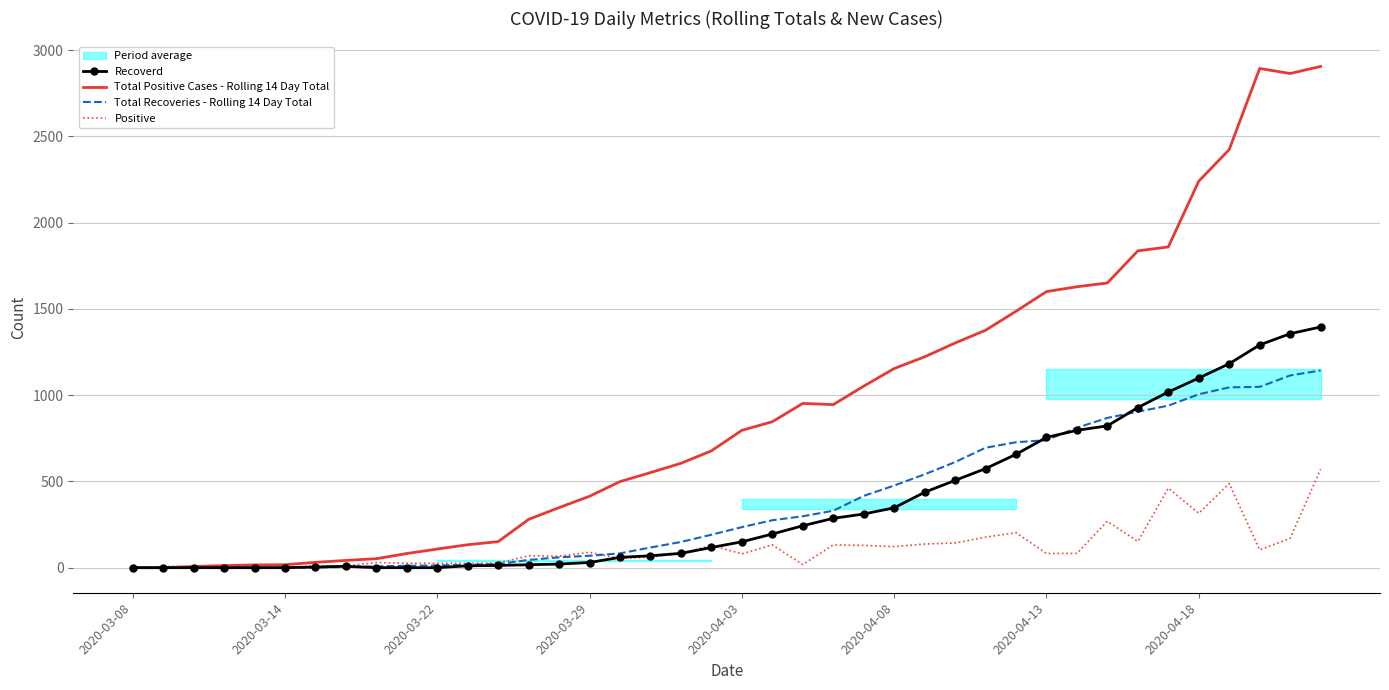

What is the spread (max minus min) of values at 24?

923